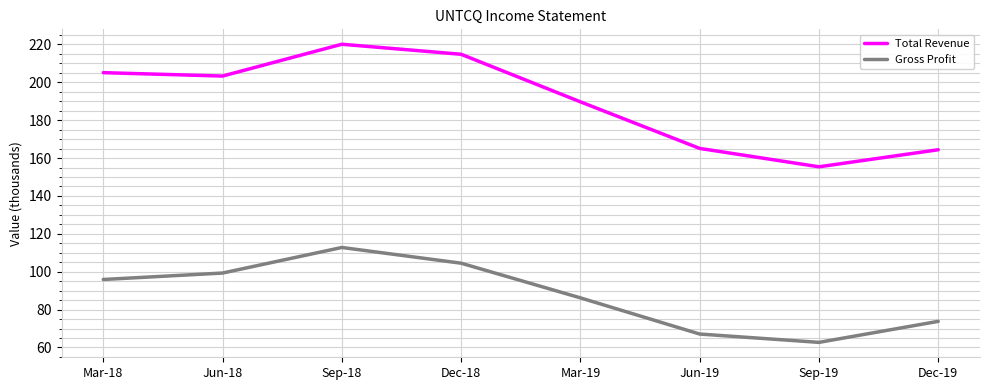

True or false: Total Revenue has more than 0 interior local peaks.

True